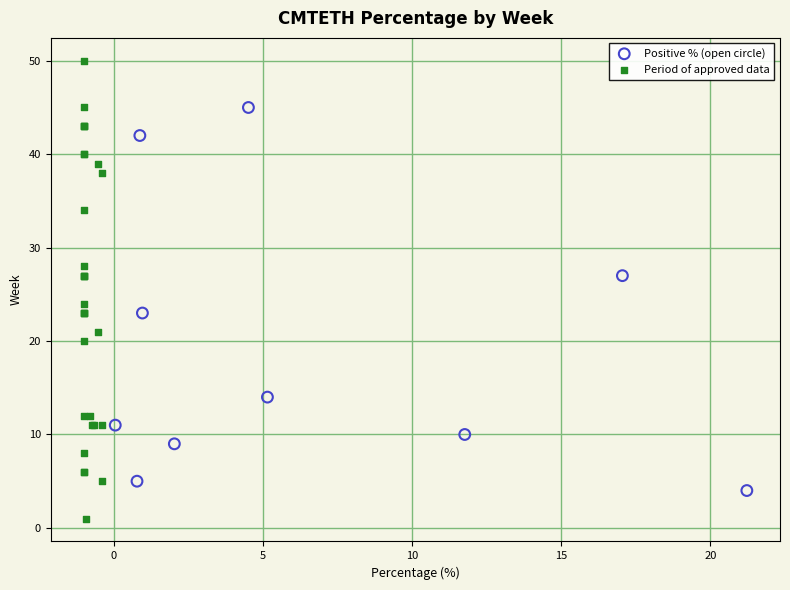

Which series contains the lowest Y value?

Period of approved data